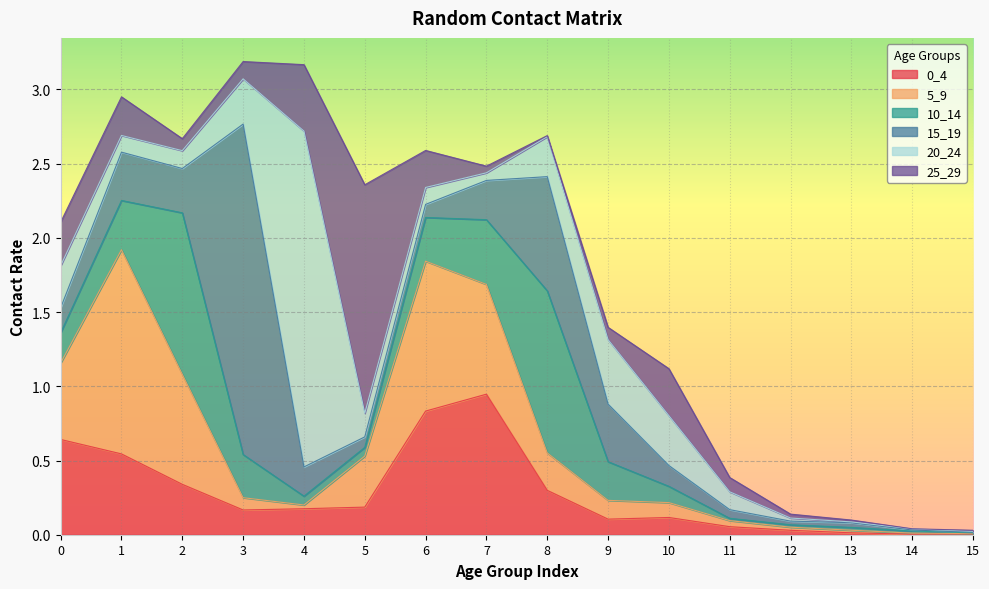

Reading left to right, transcribe all the data shown in this chart.

0_4: 0.6	0.5	0.3	0.2	0.2	0.2	0.8	0.9	0.3	0.1	0.1	0.1	0.0	0.0	0.0	0.0
5_9: 0.5	1.4	0.7	0.1	0.0	0.3	1.0	0.7	0.3	0.1	0.1	0.0	0.0	0.0	0.0	0.0
10_14: 0.2	0.3	1.1	0.3	0.1	0.1	0.3	0.4	1.1	0.3	0.1	0.0	0.0	0.0	0.0	0.0
15_19: 0.2	0.3	0.3	2.2	0.2	0.1	0.1	0.3	0.8	0.4	0.1	0.1	0.0	0.0	0.0	0.0
20_24: 0.3	0.1	0.1	0.3	2.3	0.2	0.1	0.1	0.3	0.4	0.3	0.1	0.0	0.0	0.0	0.0
25_29: 0.3	0.3	0.1	0.1	0.4	1.5	0.2	0.0	0.0	0.1	0.3	0.1	0.0	0.0	0.0	0.0